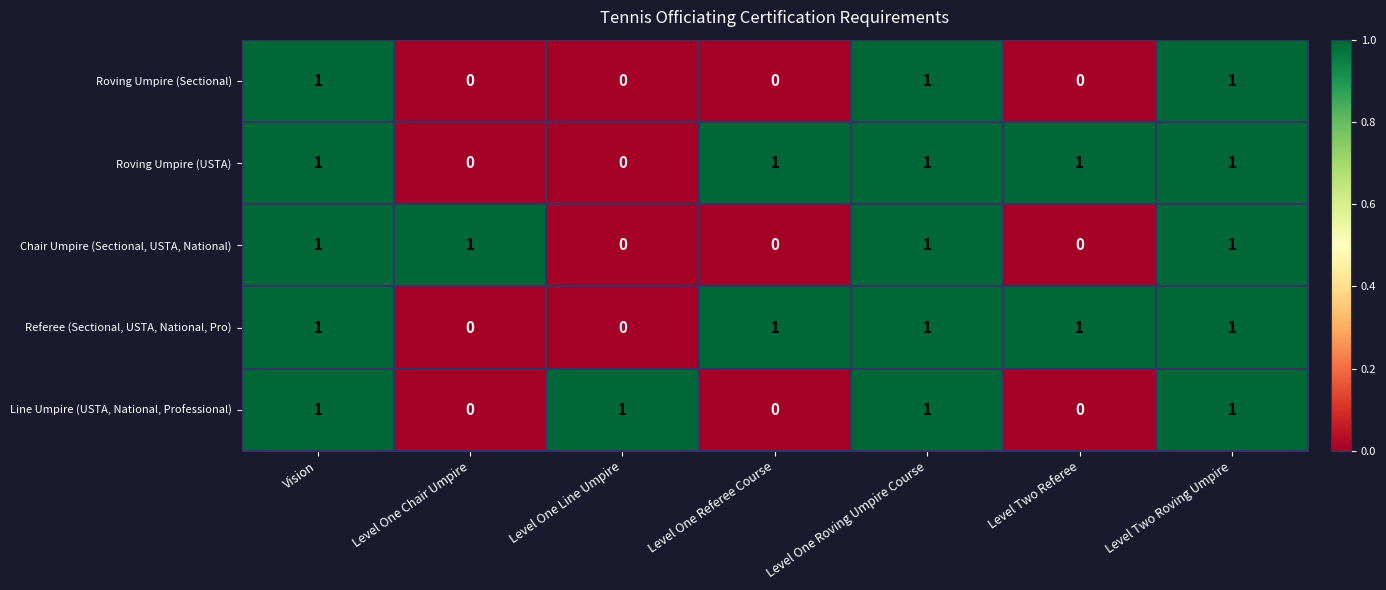

True or false: Line Umpire (USTA, National, Professional) has a value of 1 at Level One Line Umpire.

True